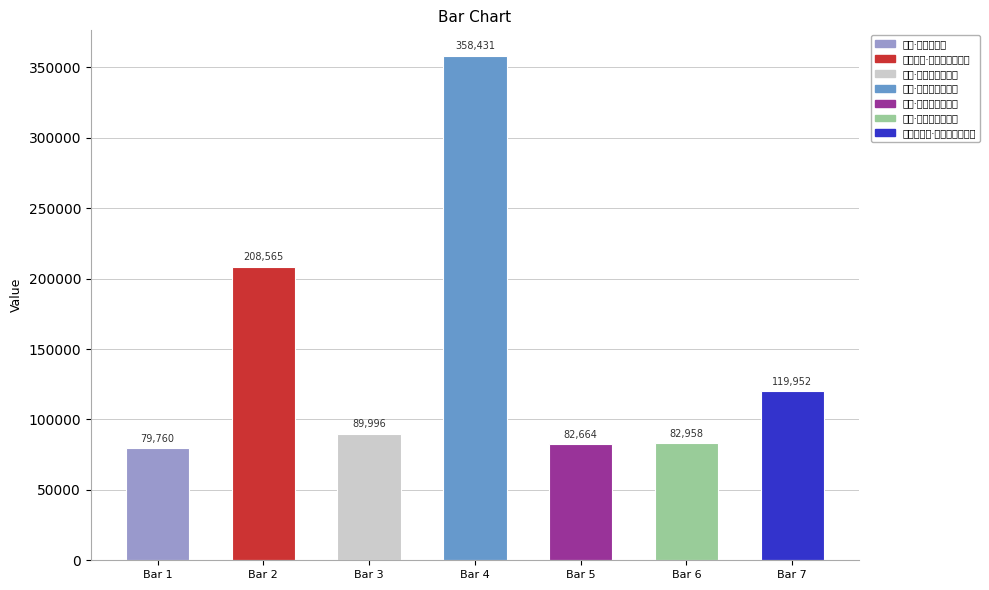

Which category has the lowest value across all series?

省事·省事渐捐书